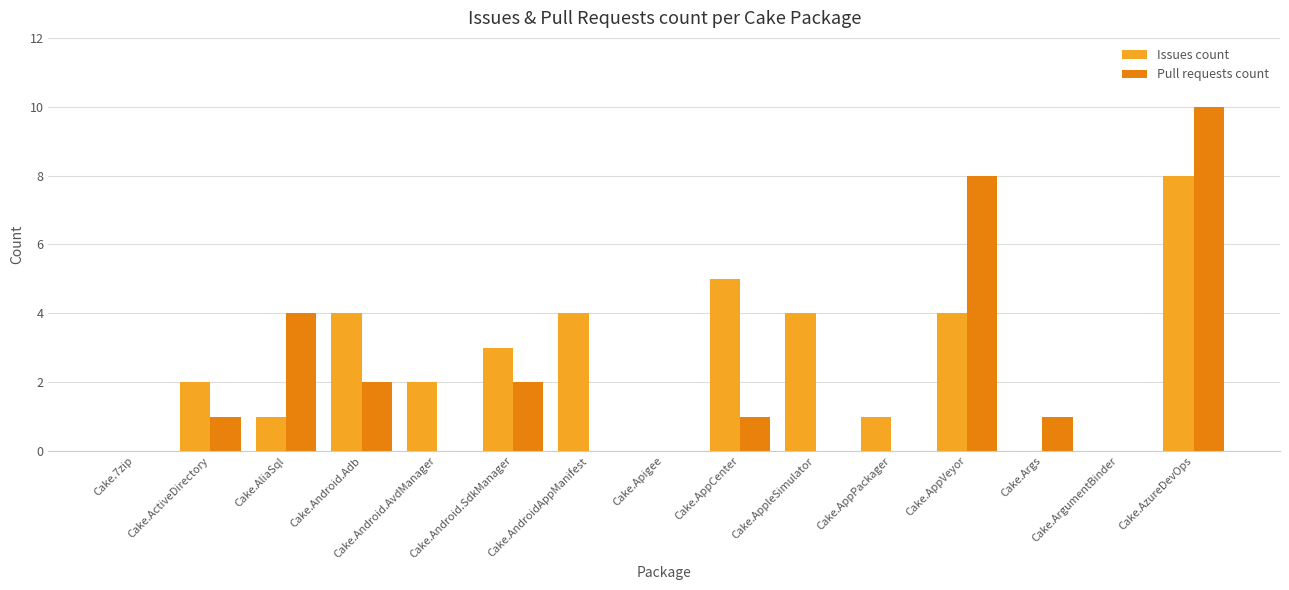

Which series has the largest total across all categories?

Issues count